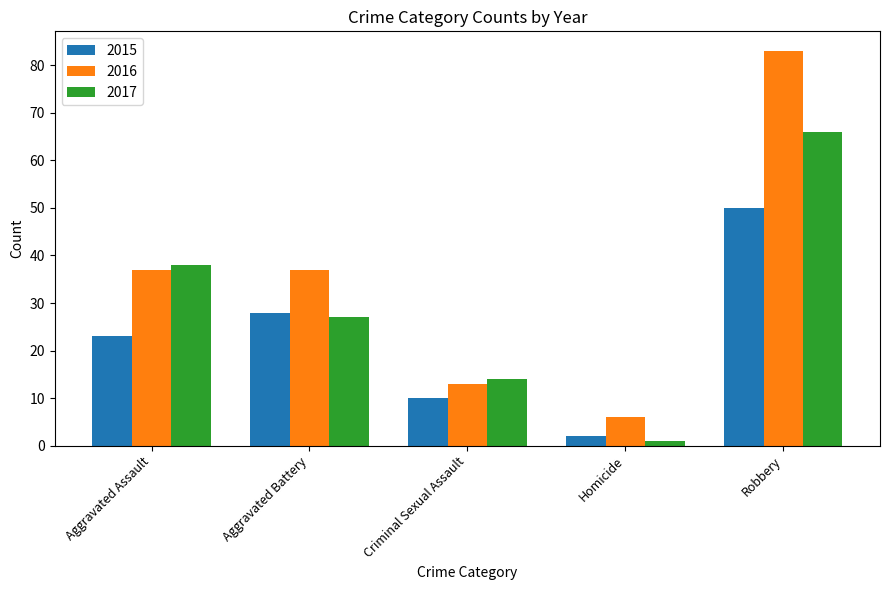

Are the bars grouped side by side (vs. stacked)?

Yes